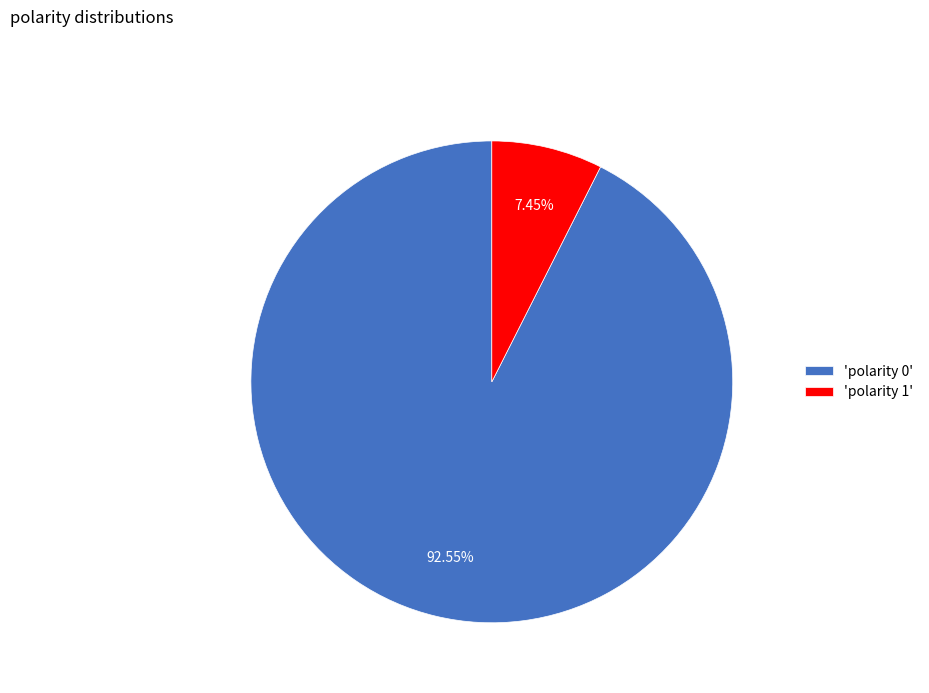

Between 'polarity 1' and 'polarity 0', which is larger?

'polarity 0'